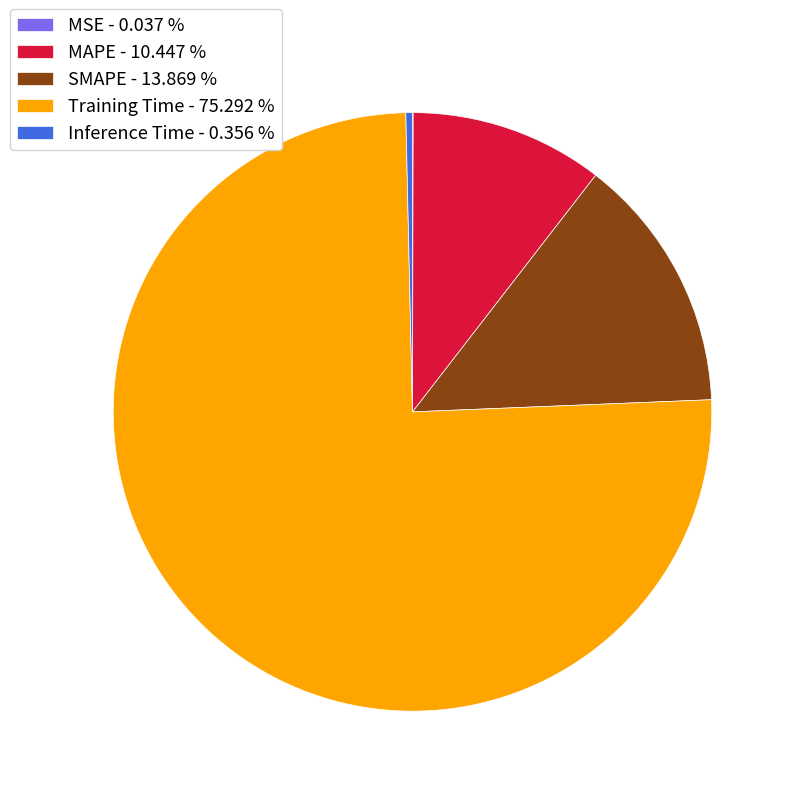

Between MAPE - 10.447 % and Inference Time - 0.356 %, which is larger?

MAPE - 10.447 %